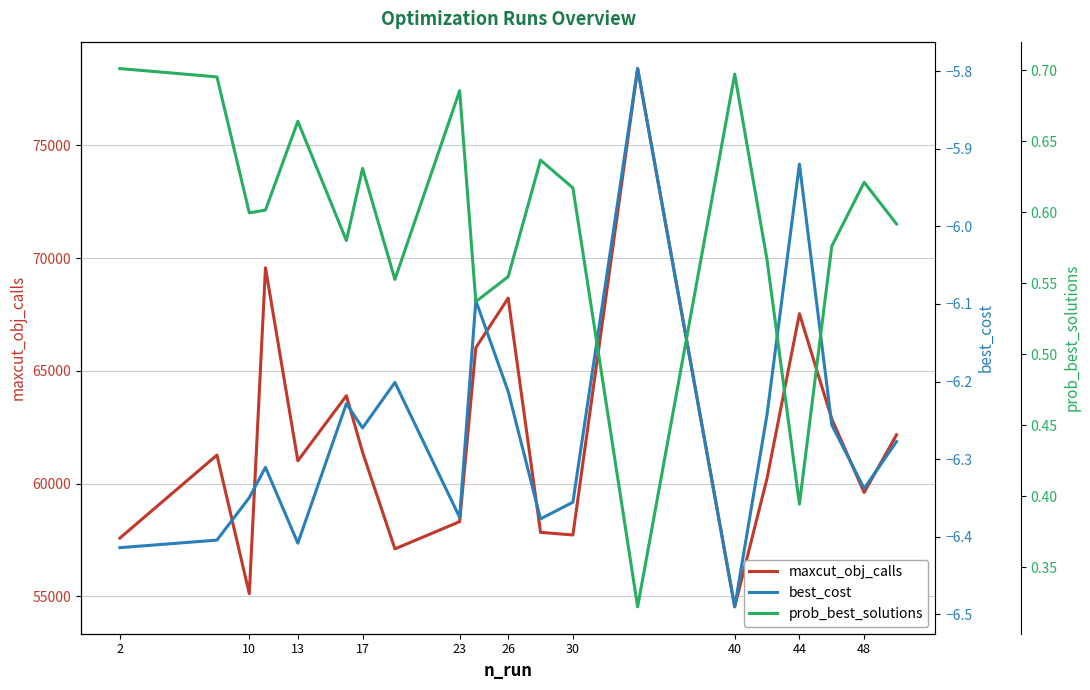

True or false: prob_best_solutions and maxcut_obj_calls intersect in this chart.

False